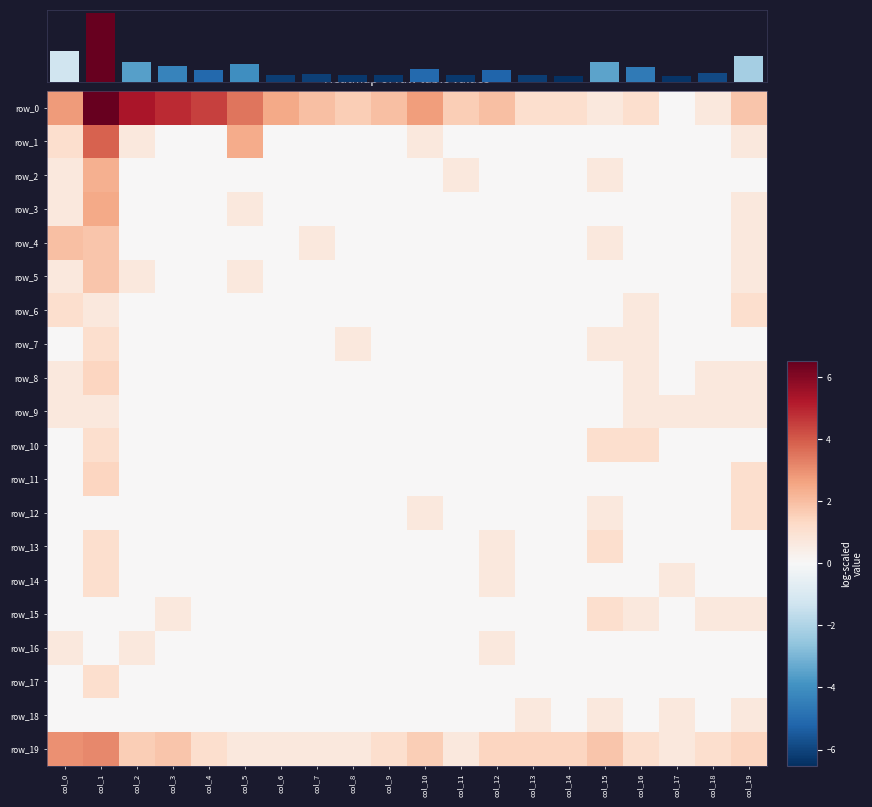

Which series has the largest total across all categories?

column sums